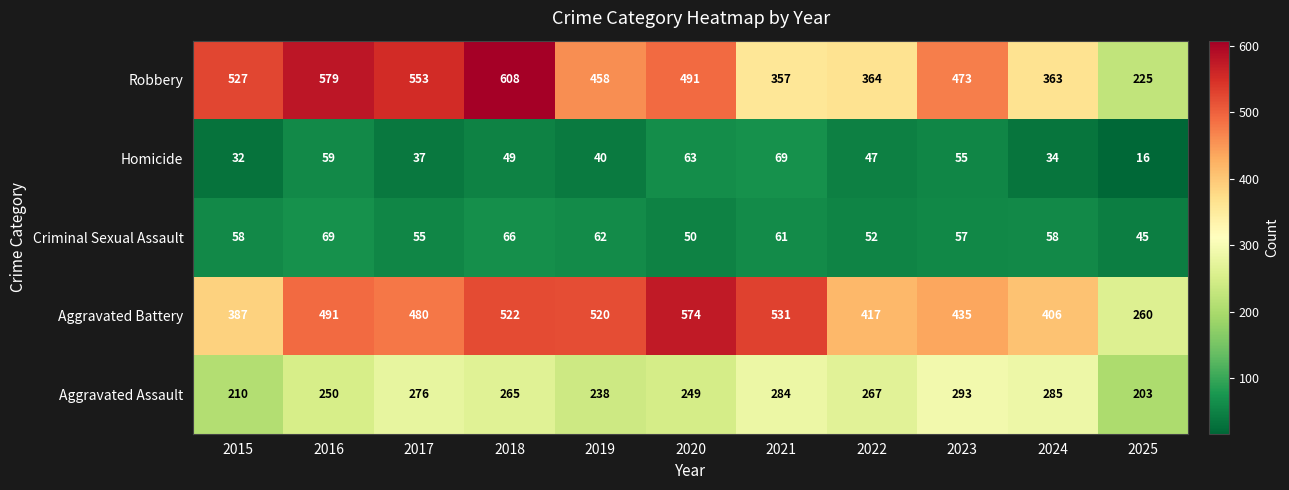

At 2024, list the series in order from smallest to largest.

Homicide, Criminal Sexual Assault, Aggravated Assault, Robbery, Aggravated Battery